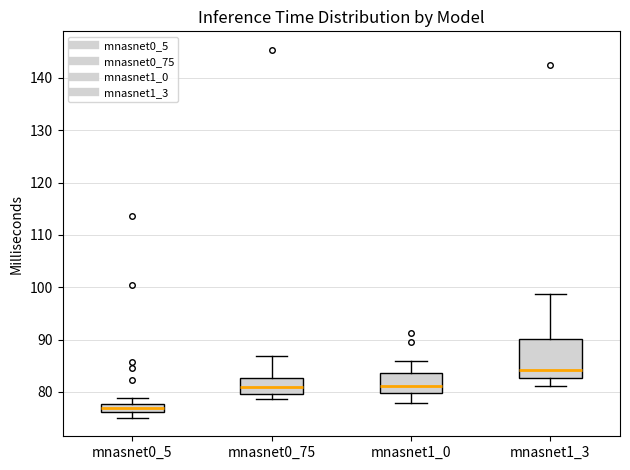

Where is the lower edge of the box for mnasnet1_3 on the y-axis? The values are not printed on the chart, so give them approximately, as read against the axis.

83